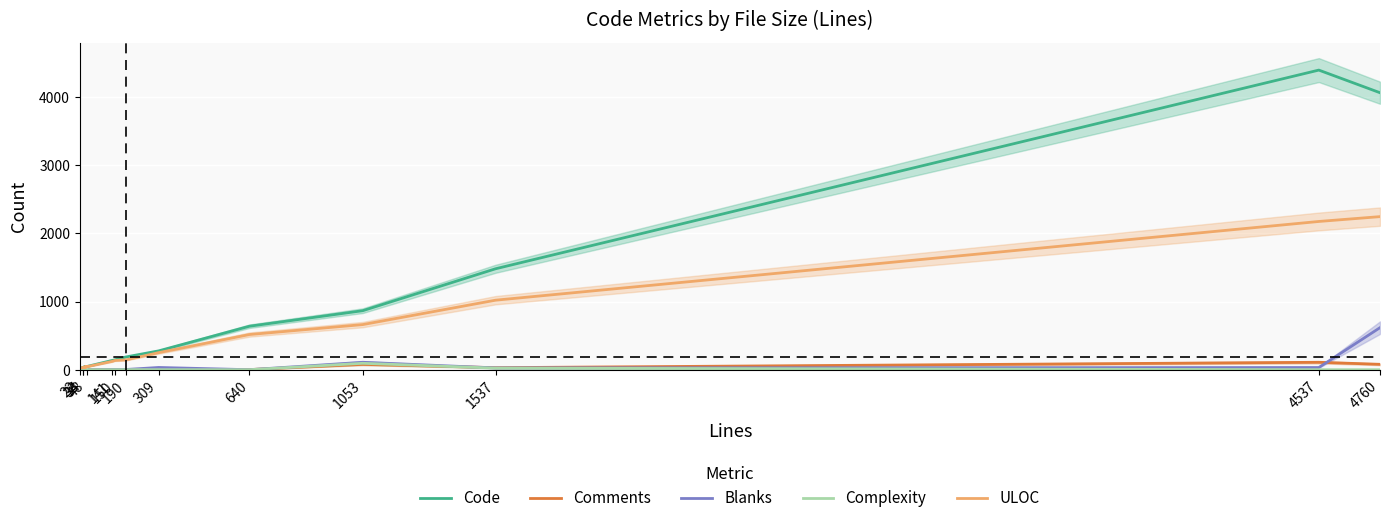

What is the total value across all series at 190?

335